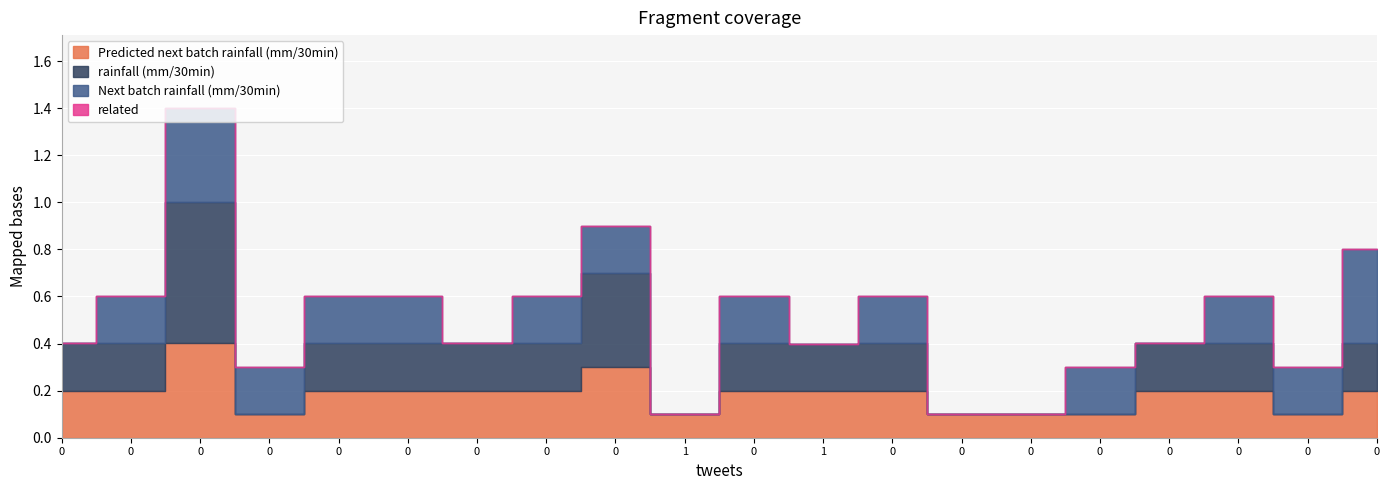

Rank the categories by Predicted next batch rainfall (mm/30min) value from highest to lowest.

0, 0, 0, 0, 0, 0, 0, 0, 0, 0, 0, 0, 0, 1, 0, 0, 0, 0, 0, 1